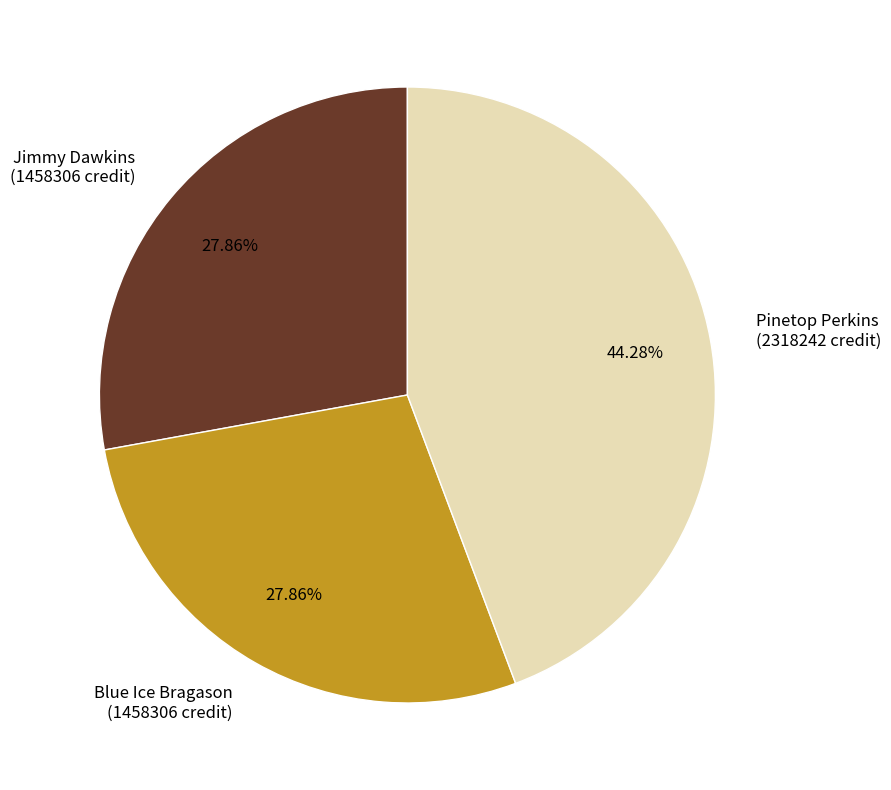

Does Jimmy Dawkins account for over 50% of the chart?

No